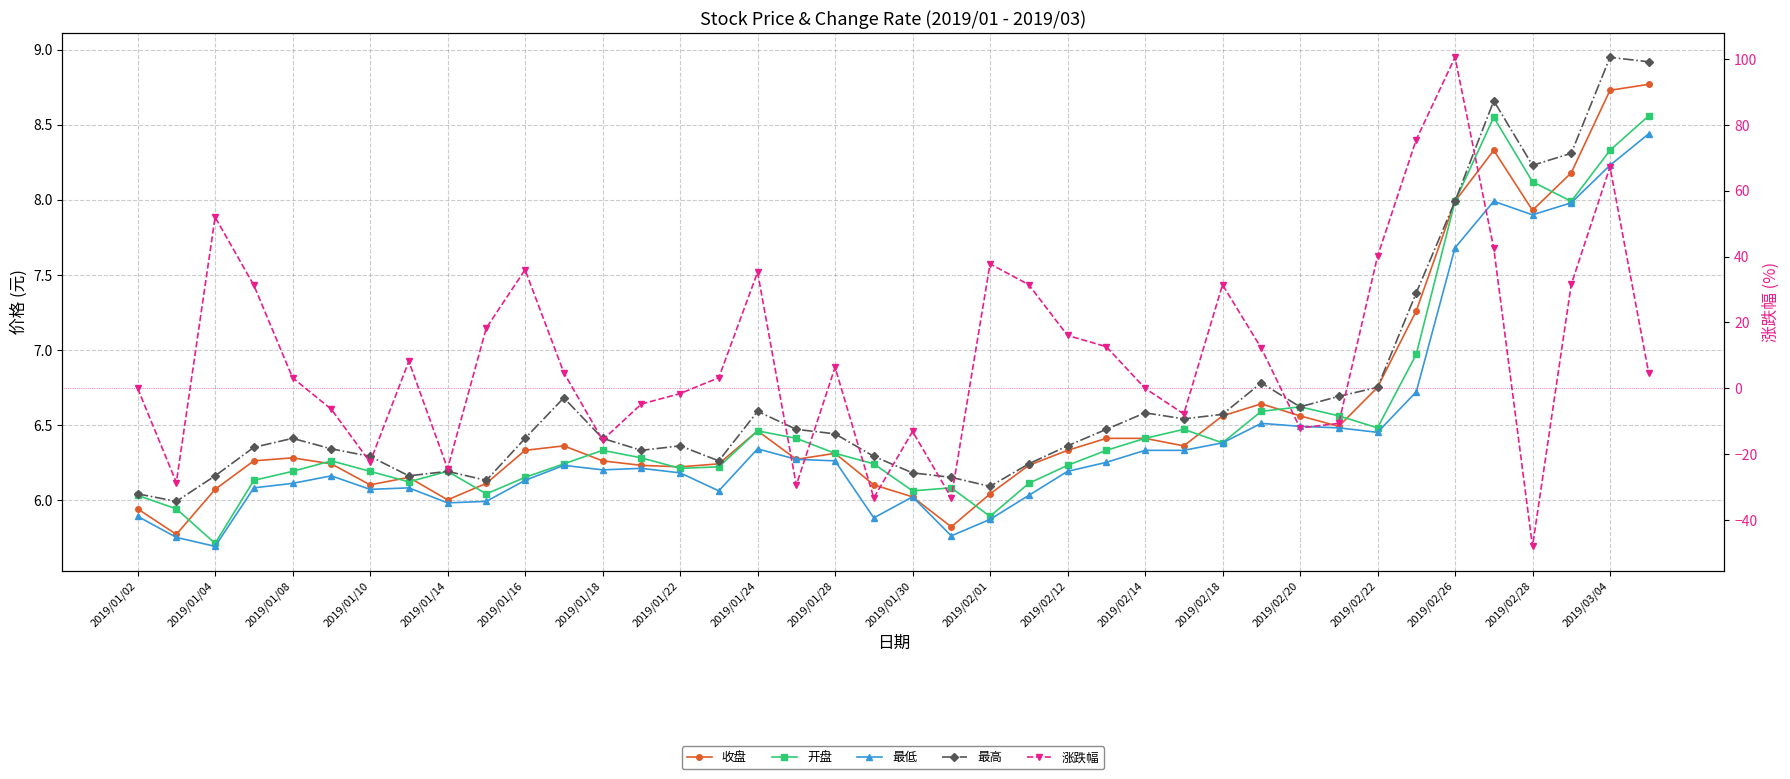

Does the chart have visible grid lines?

Yes